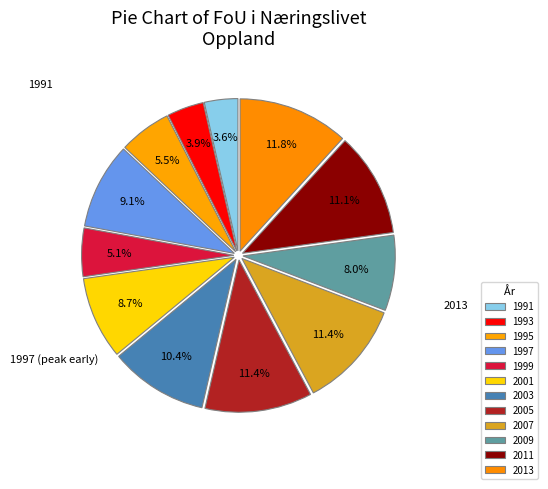

To the nearest percent, what is the difference between the largest and smallest slice percentages?

8%